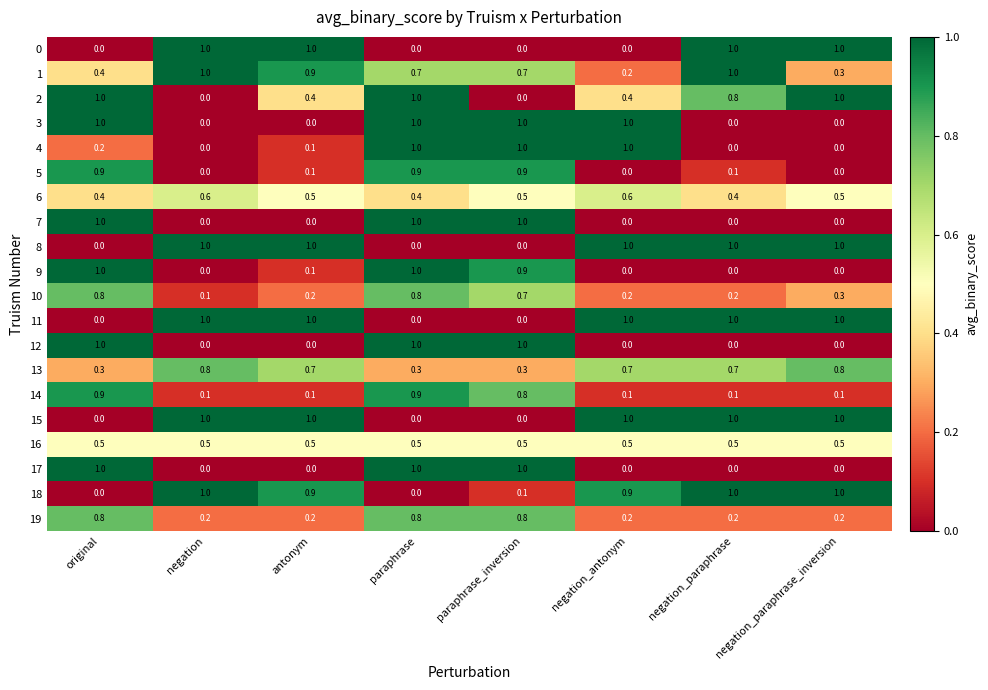

What is the sum of all 4 values?

3.3